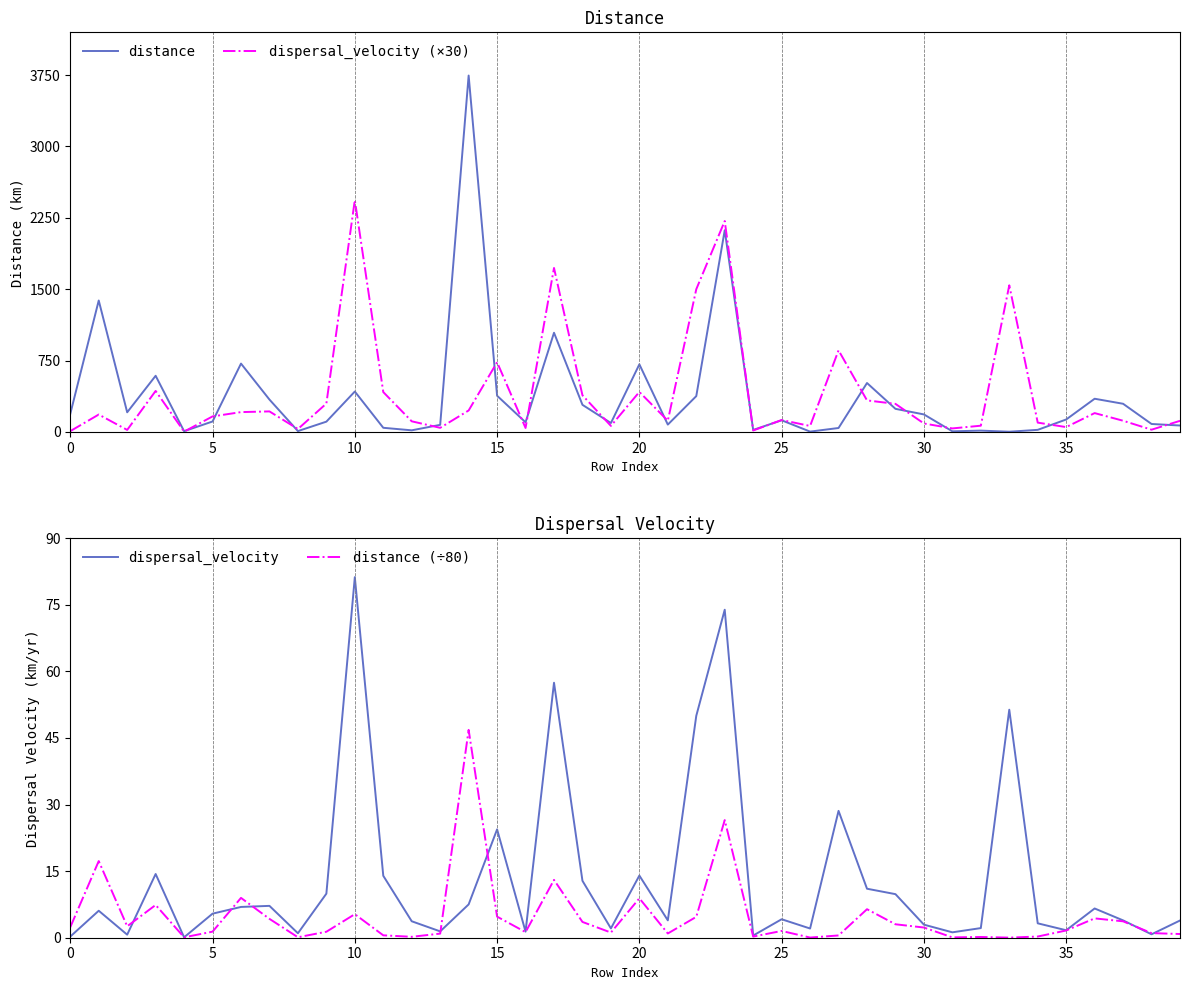

How many values in the dispersal_velocity (×30) series are below 162?

20